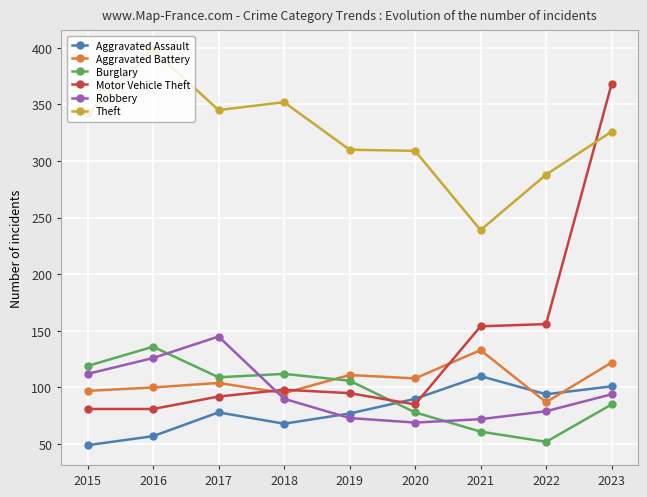

What is the total value across all series at 2015?

800